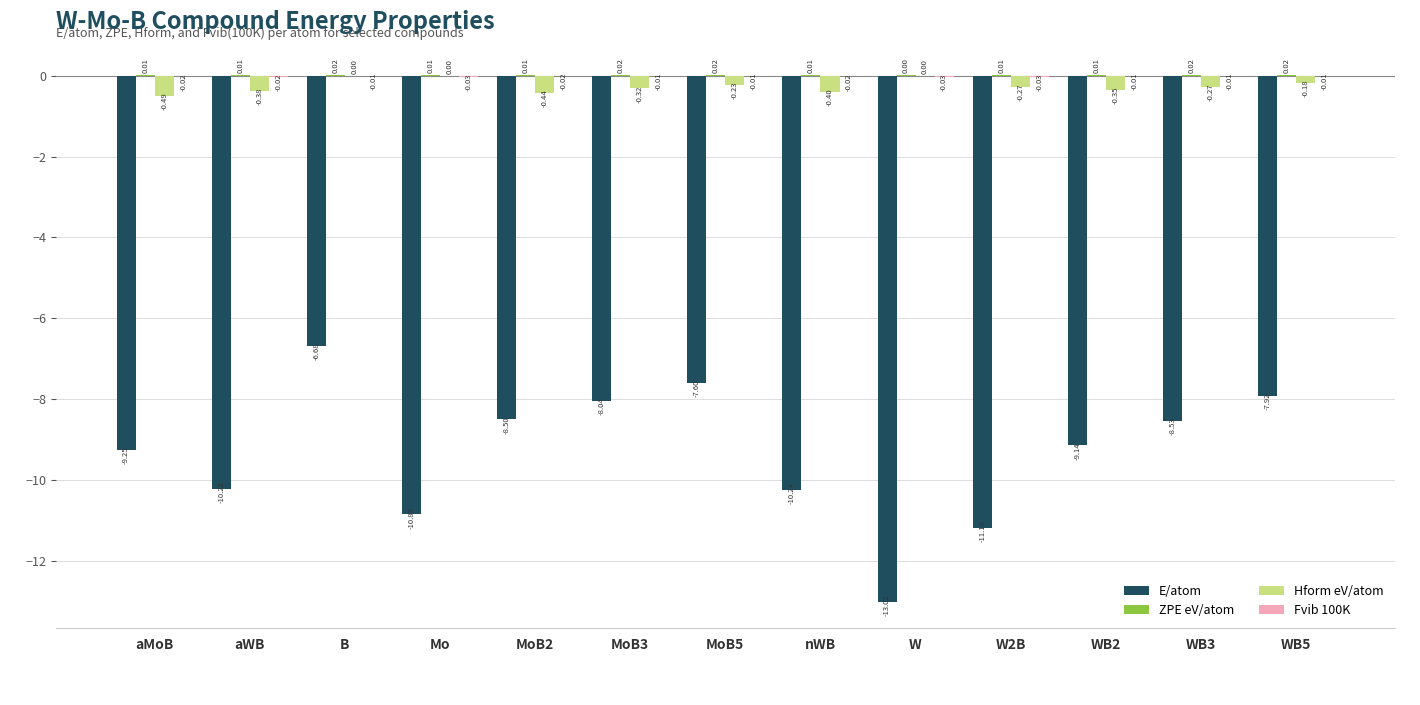

How many groups of bars are there?

13